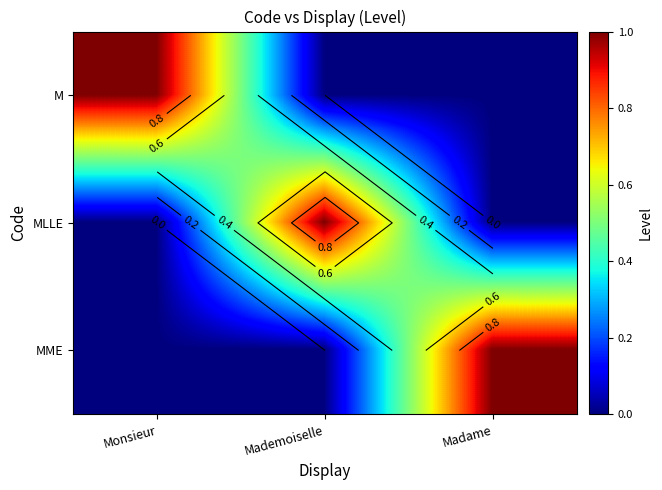

What is the total value across all series at Monsieur?

1